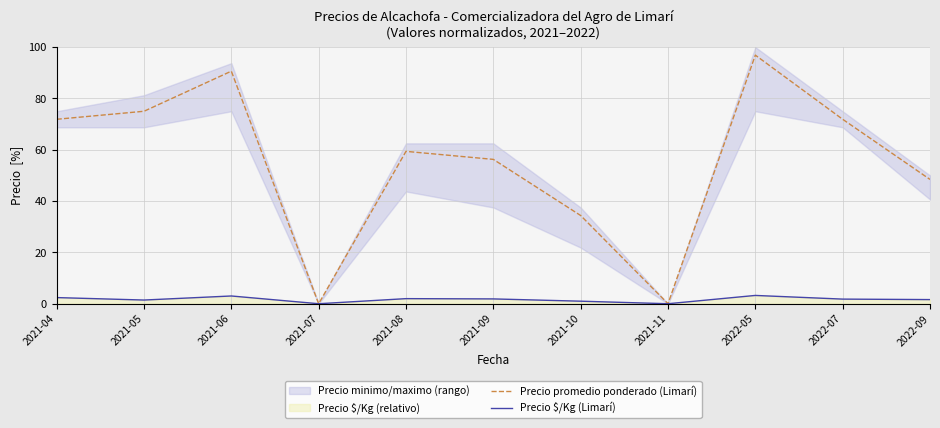

The Precio promedio ponderado (Limarí) series shows 48.4 at 2022-09. True or false?

True